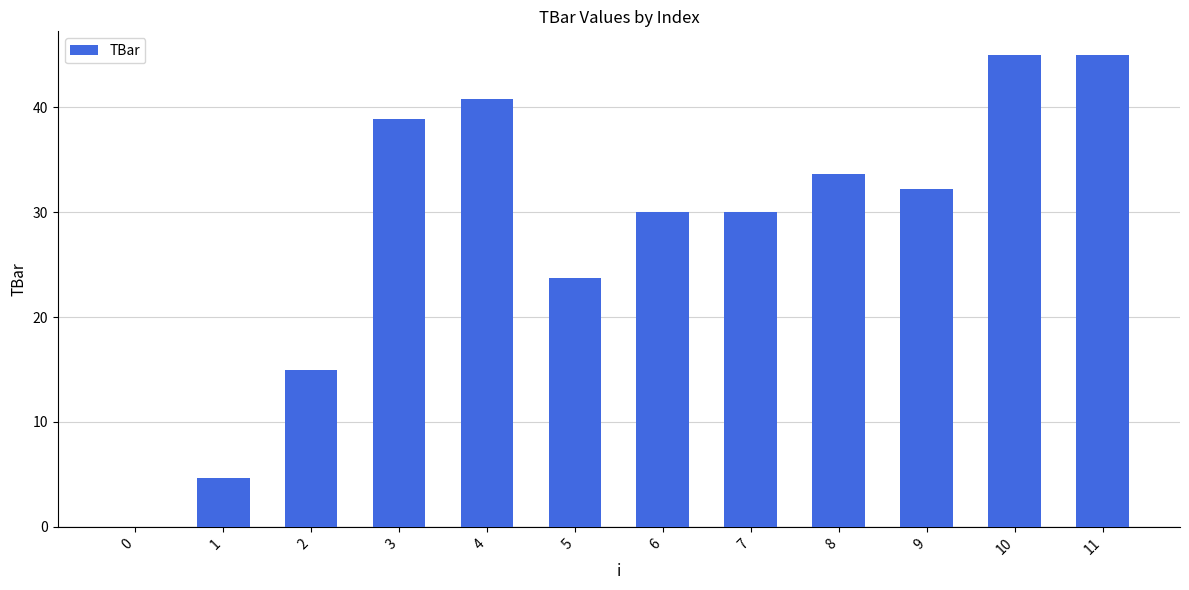

Read the value at 8.

33.6